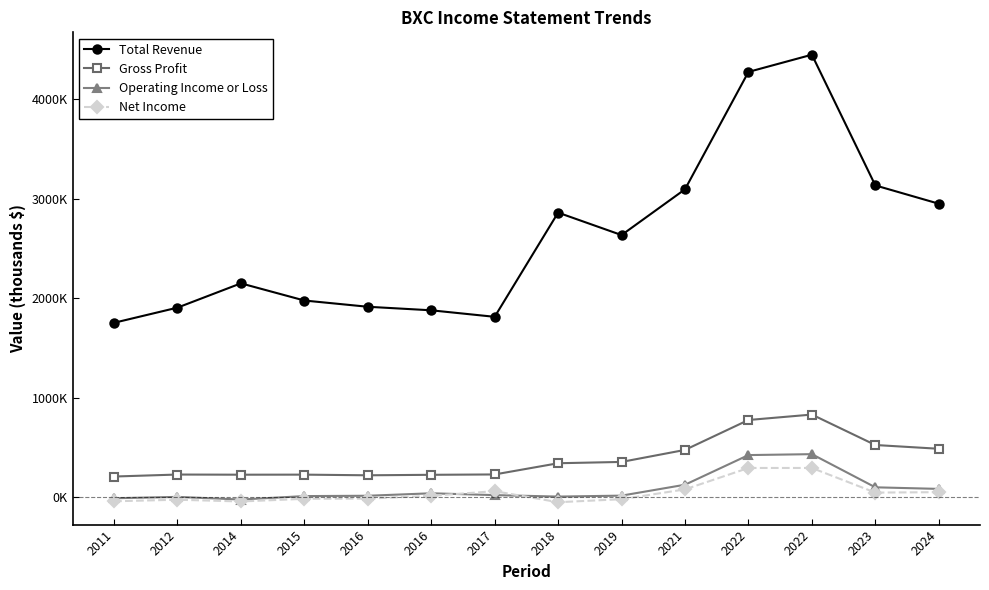

What are all the series names shown in the legend?

Total Revenue, Gross Profit, Operating Income or Loss, Net Income